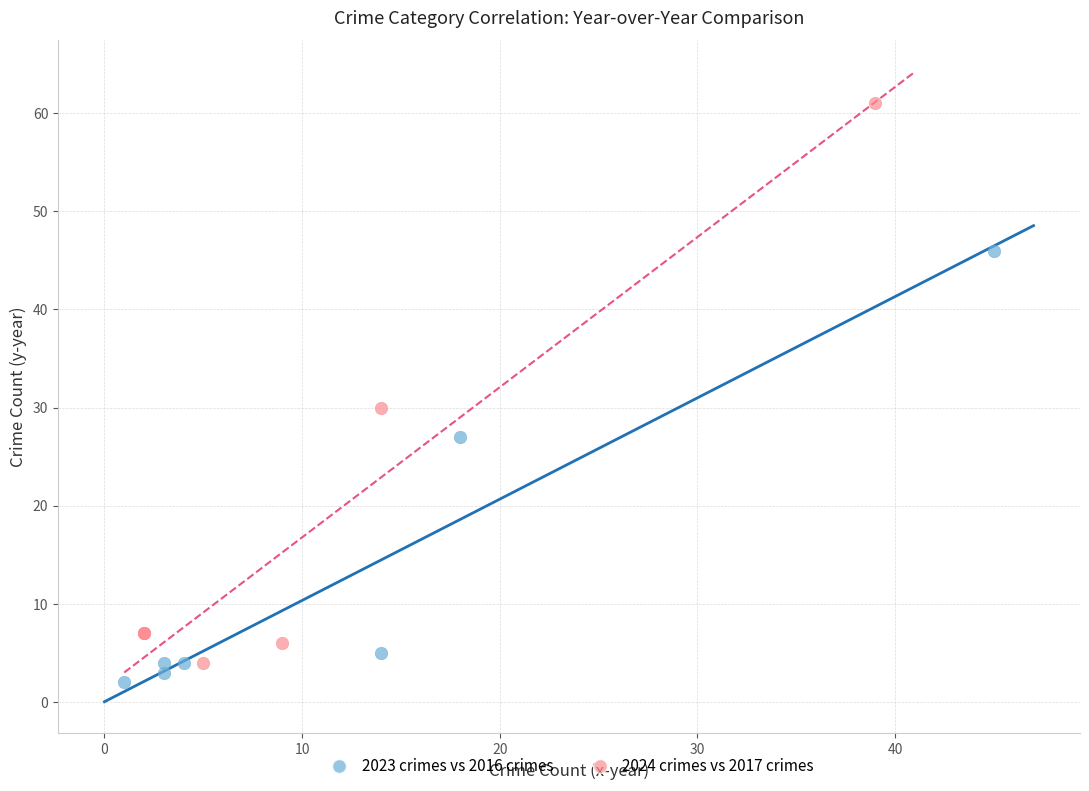

Which series reaches the maximum Y coordinate?

2024 crimes vs 2017 crimes